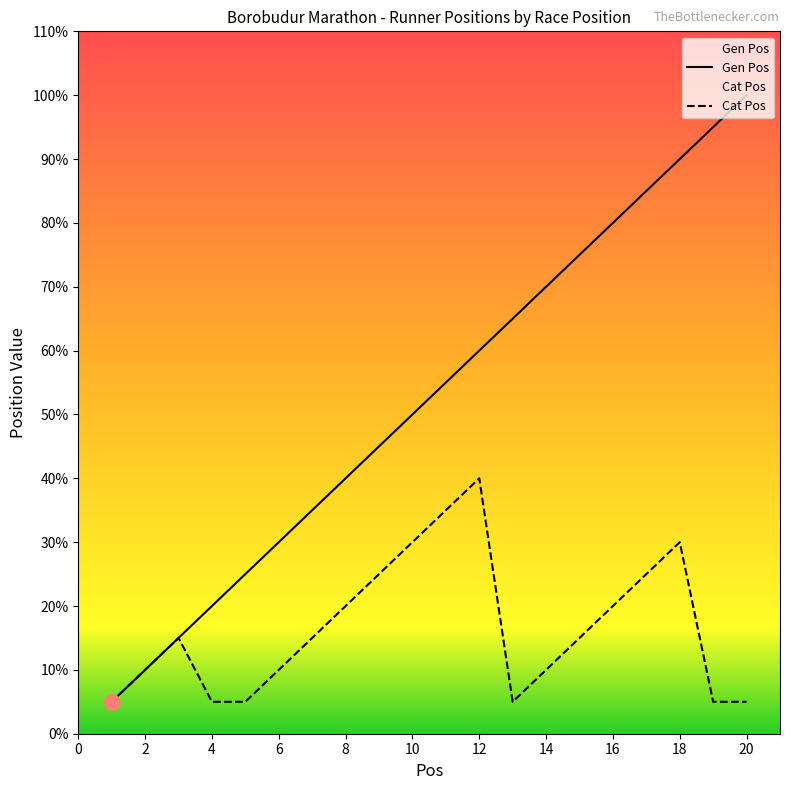

Which series has the largest total across all categories?

Gen Pos